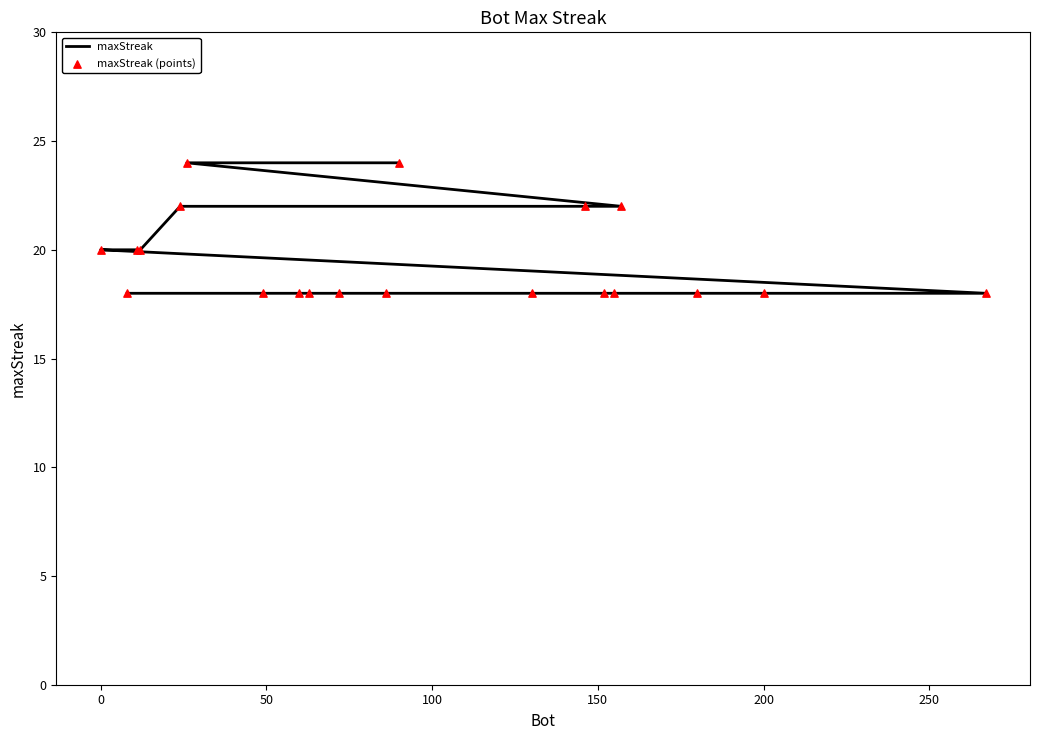

Which series has the largest total across all categories?

maxStreak